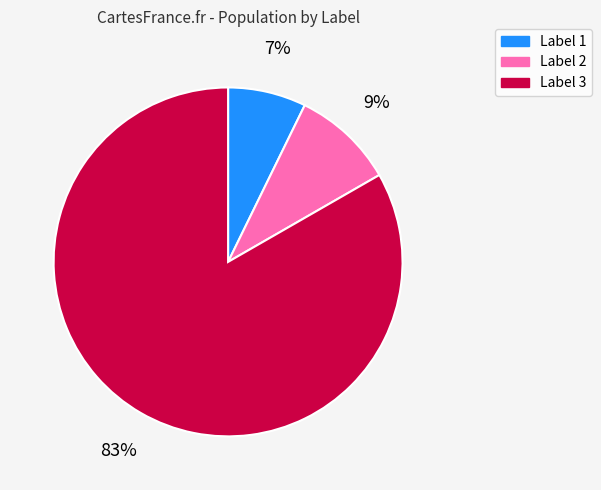

To the nearest percent, what is the average slice percentage?

33%